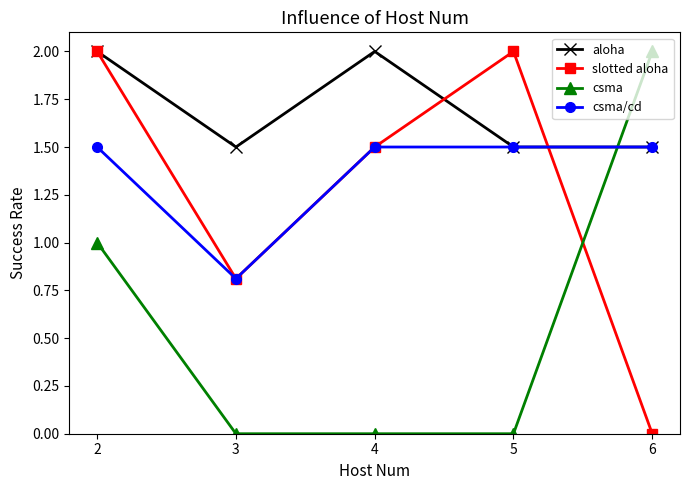

What is the spread (max minus min) of values at 2?

1.0